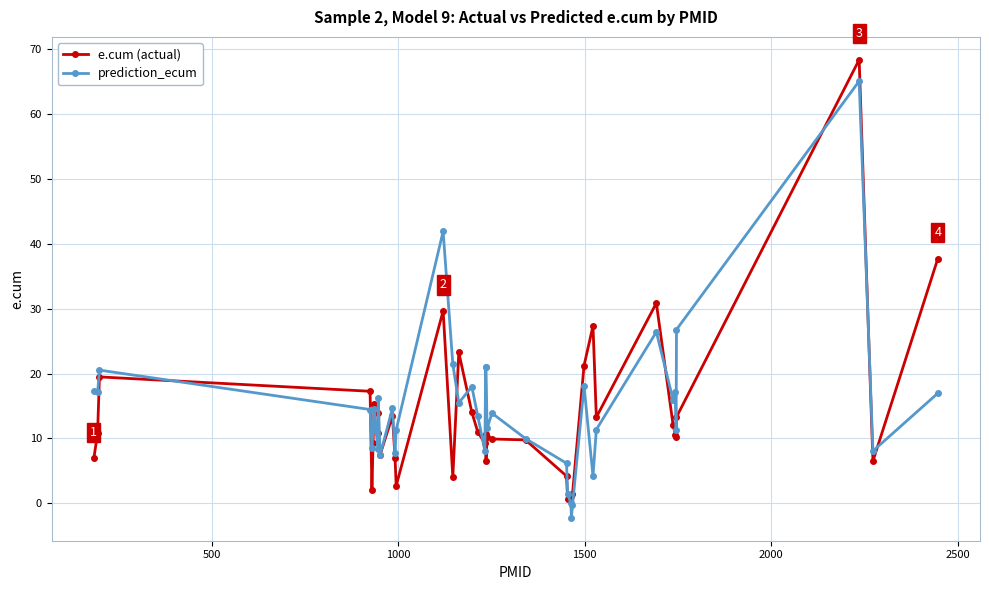

Rank the series by their maximum value, from lowest to highest.

prediction_ecum, e.cum (actual)